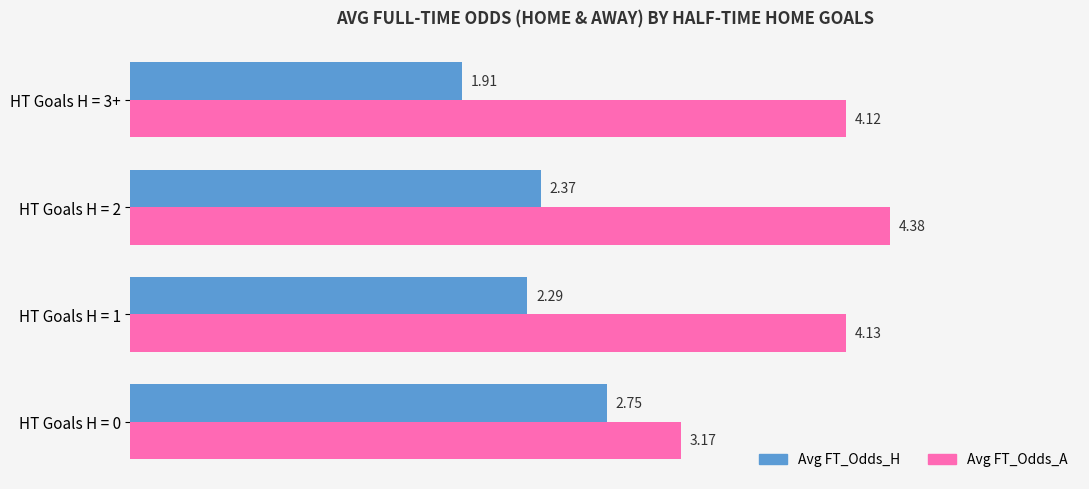

Which series has the largest total across all categories?

Avg FT_Odds_A